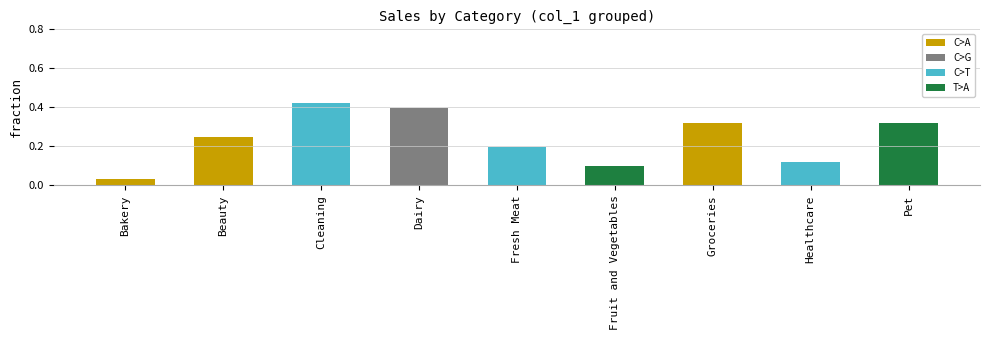

How many bars are there in total?

9